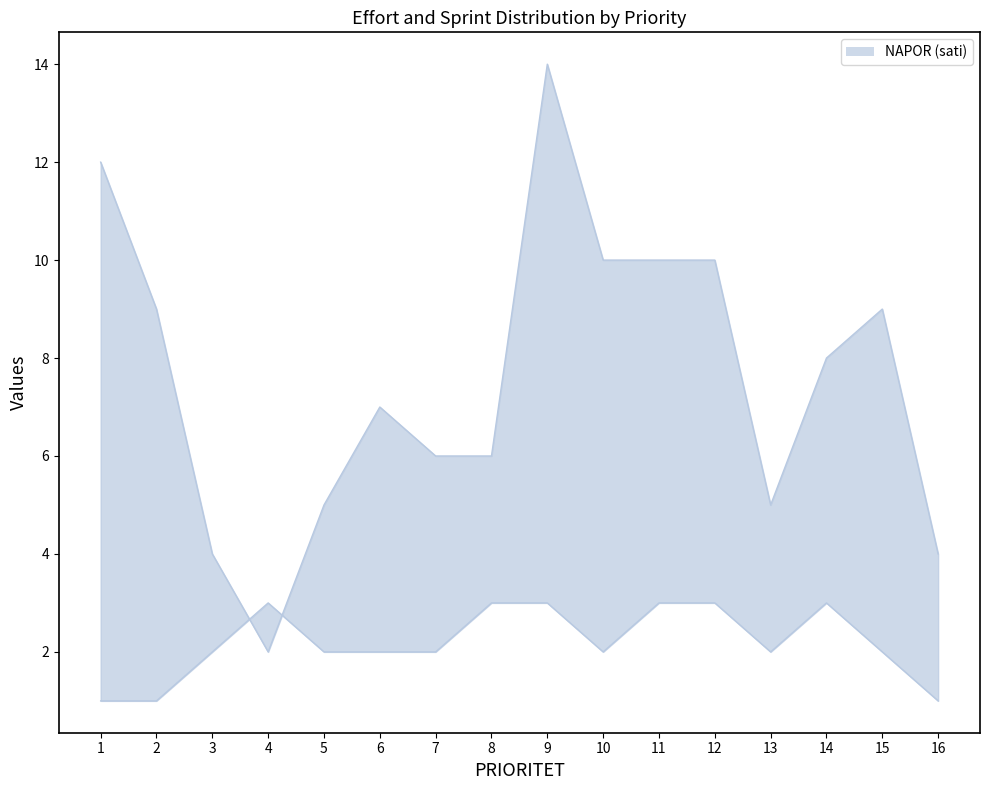

Is it true that Sprint equals 1 at 4?

False